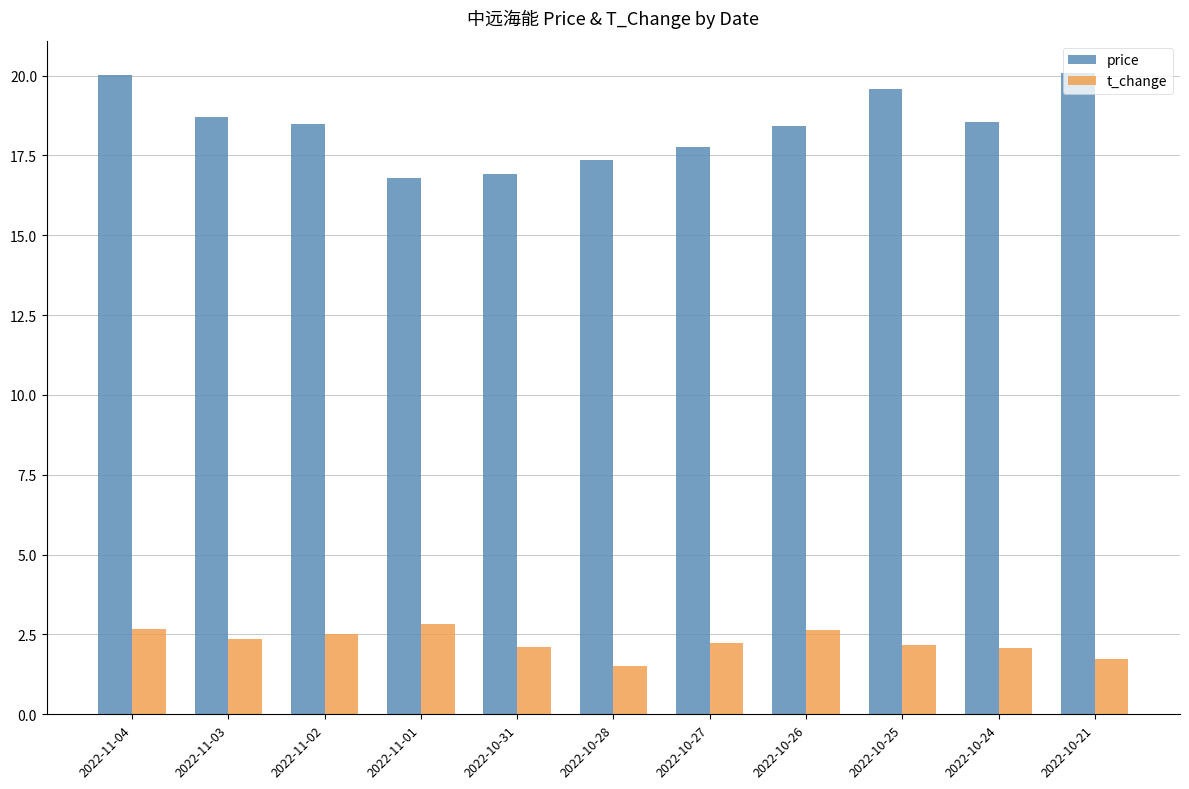

Rank the series by their maximum value, from lowest to highest.

t_change, price